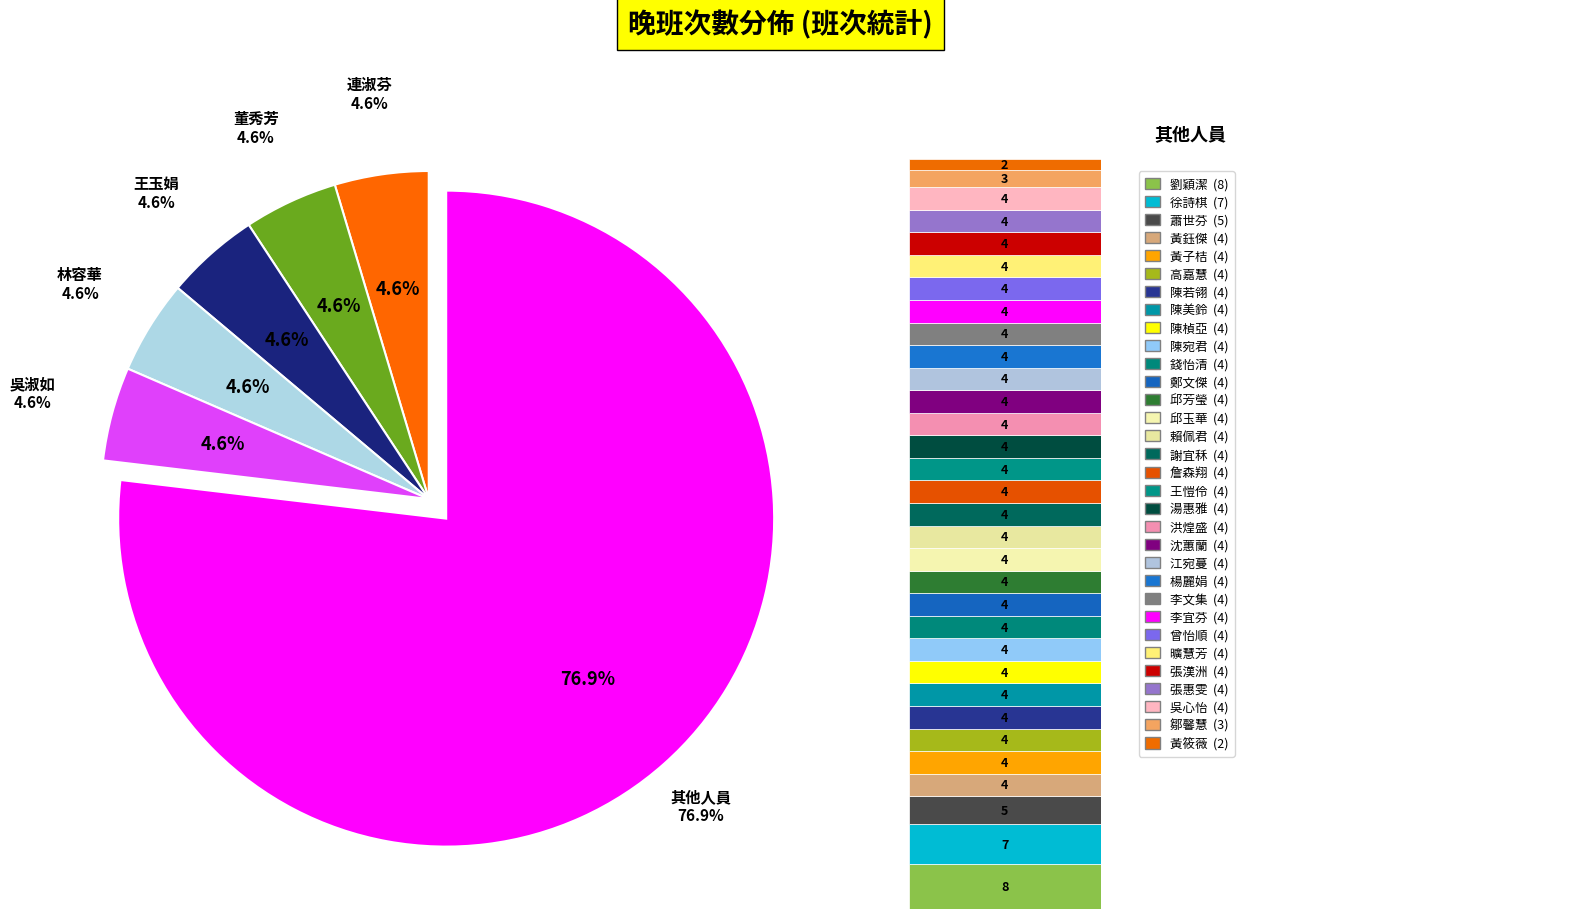

What percentage do 詹森翔 and 湯惠雅 together represent?

4.6%